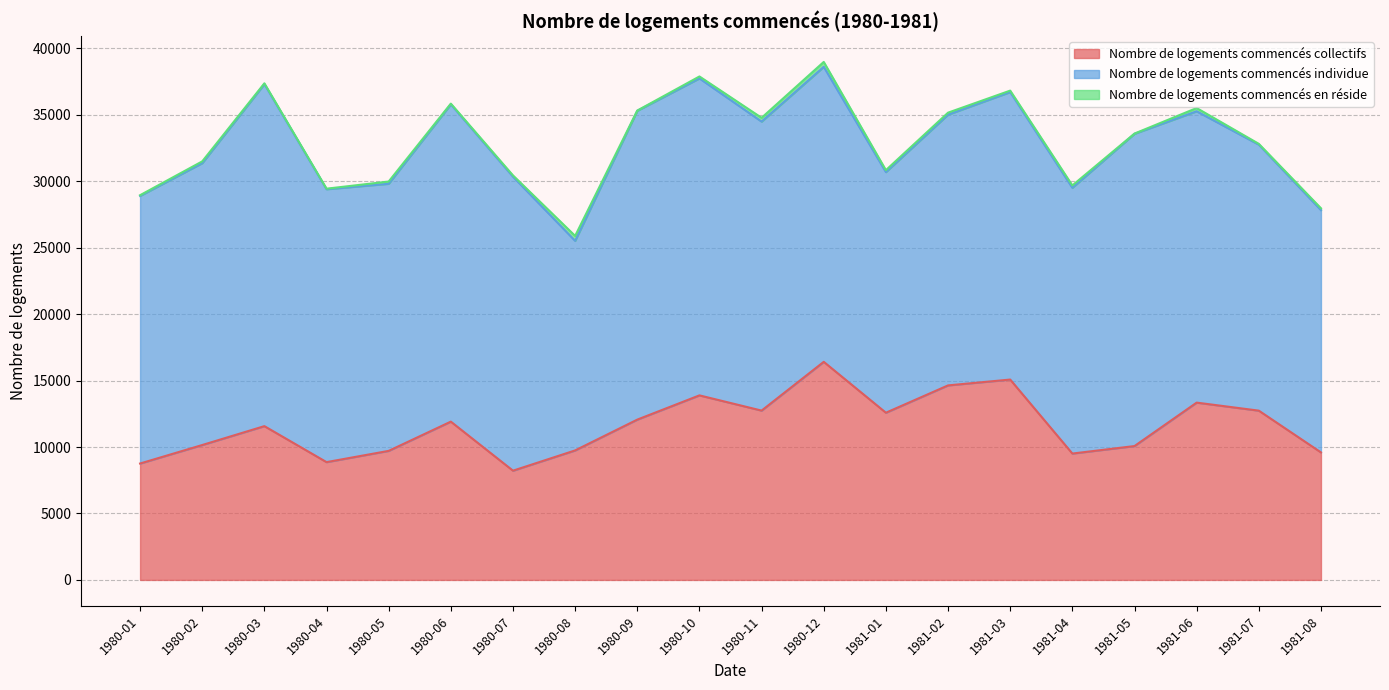

At which label is Nombre de logements commencés collectifs closest to 12316?

1980-09